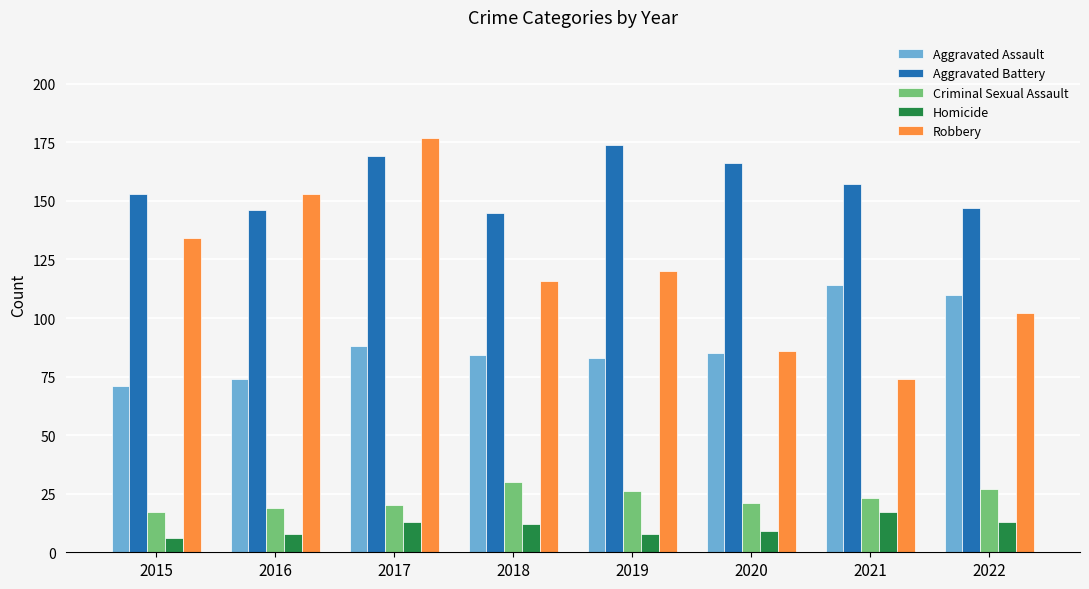

What is the minimum value for Criminal Sexual Assault?

17